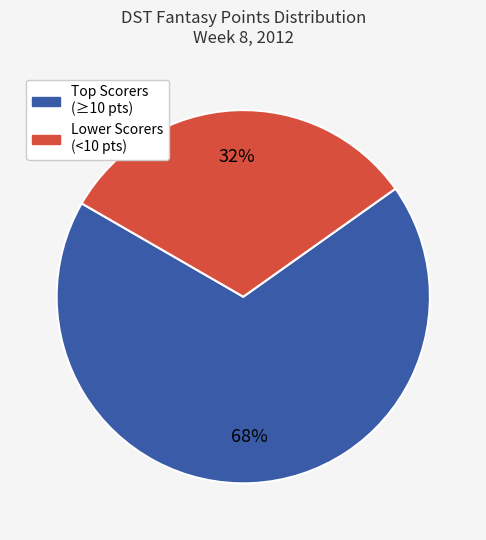

Is there a majority slice in this chart?

Yes